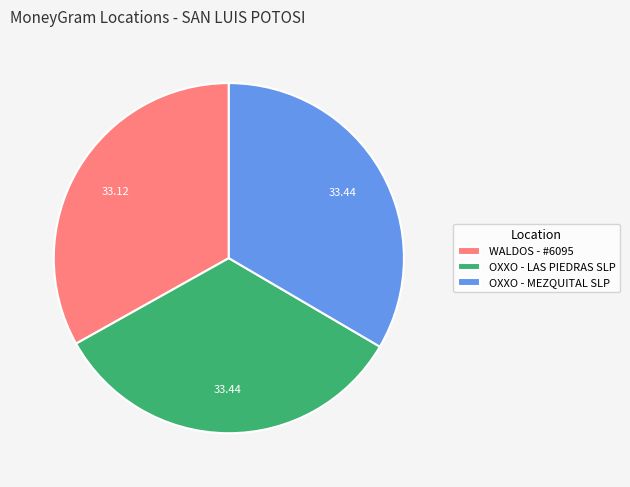

Does any single category account for the majority?

No